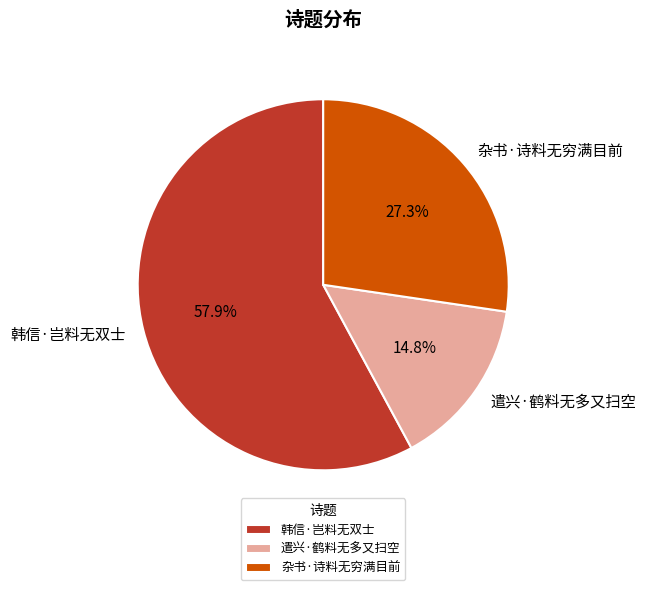

True or false: 杂书·诗料无穷满目前 accounts for 27% of the total.

True